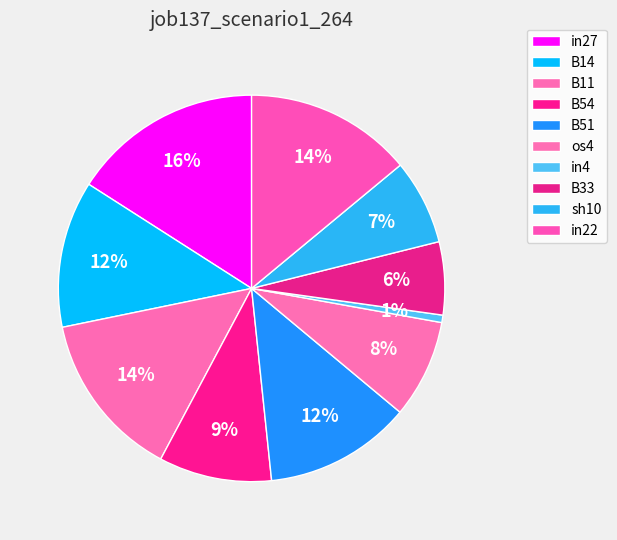

How many segments does this pie chart have?

10